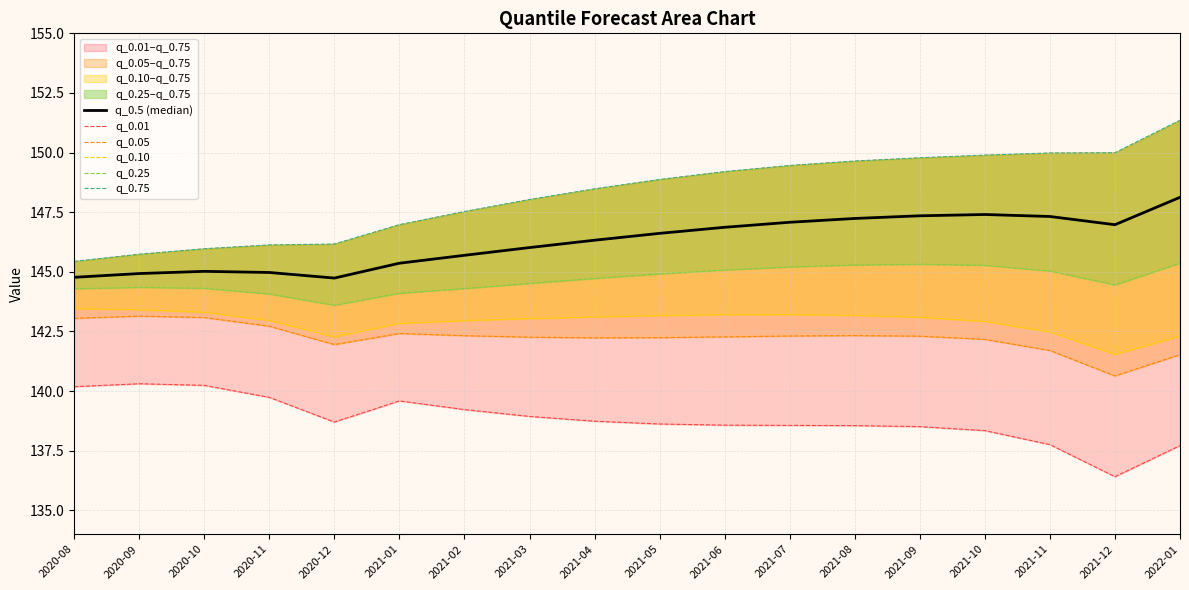

Which series changed the most between 2021-03 and 2021-08?

q_0.75